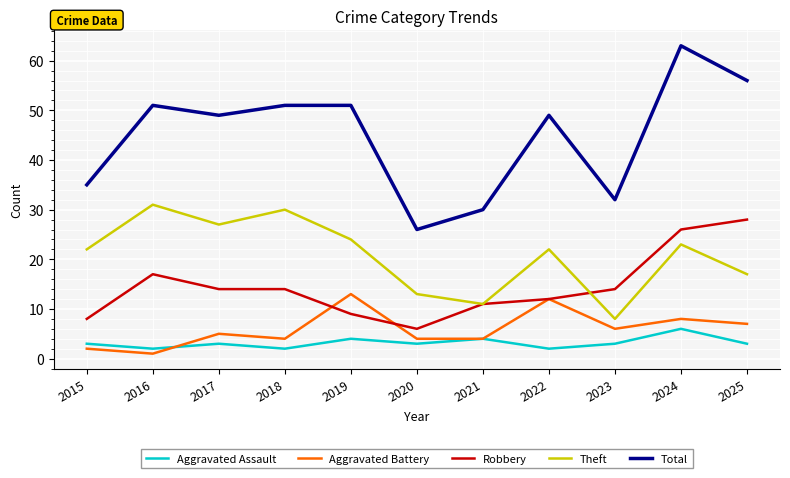

True or false: Theft and Total intersect in this chart.

False